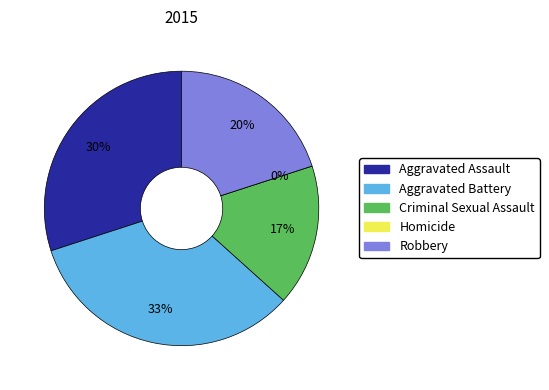

How many slices are in this pie chart?

5